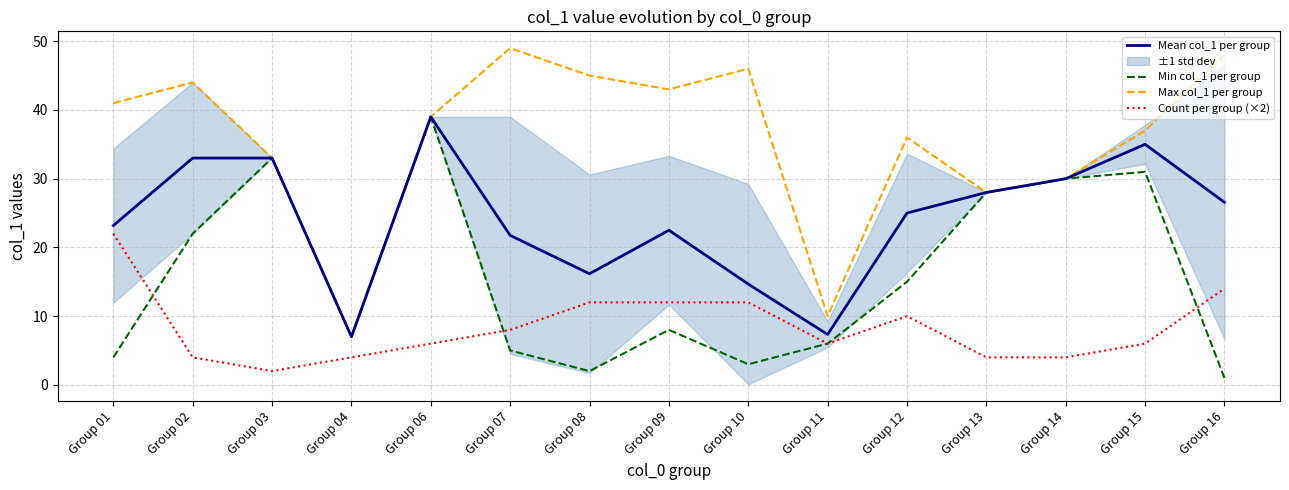

What is the maximum value shown in the chart?

49.0